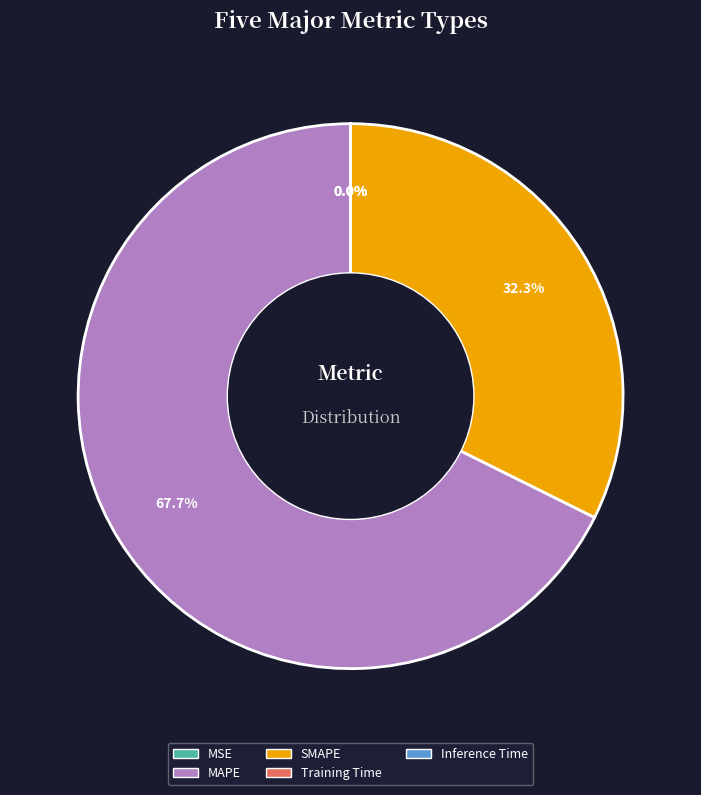

How much of the chart is everything except MAPE?

32.3%